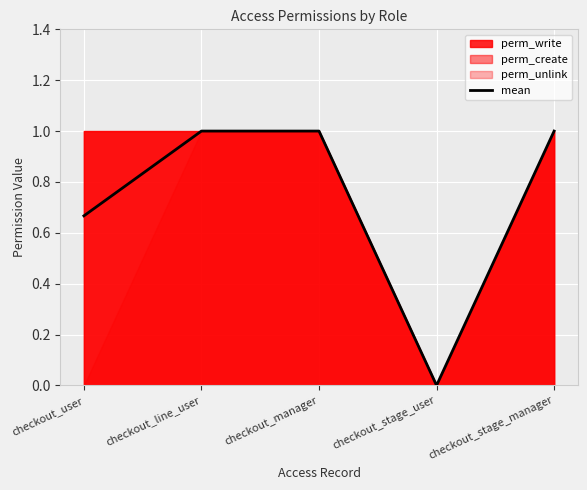

Which has a higher value, checkout_manager or checkout_stage_manager?

checkout_manager